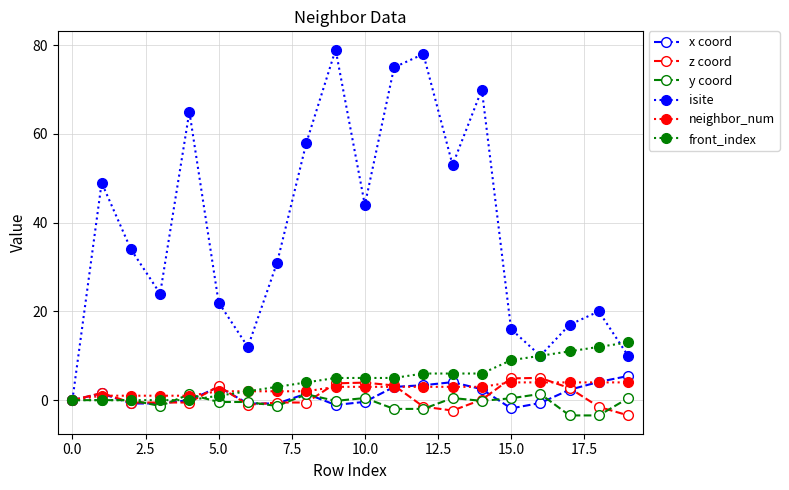

What is the value of the front_index point at the 9th from the left?

4.0